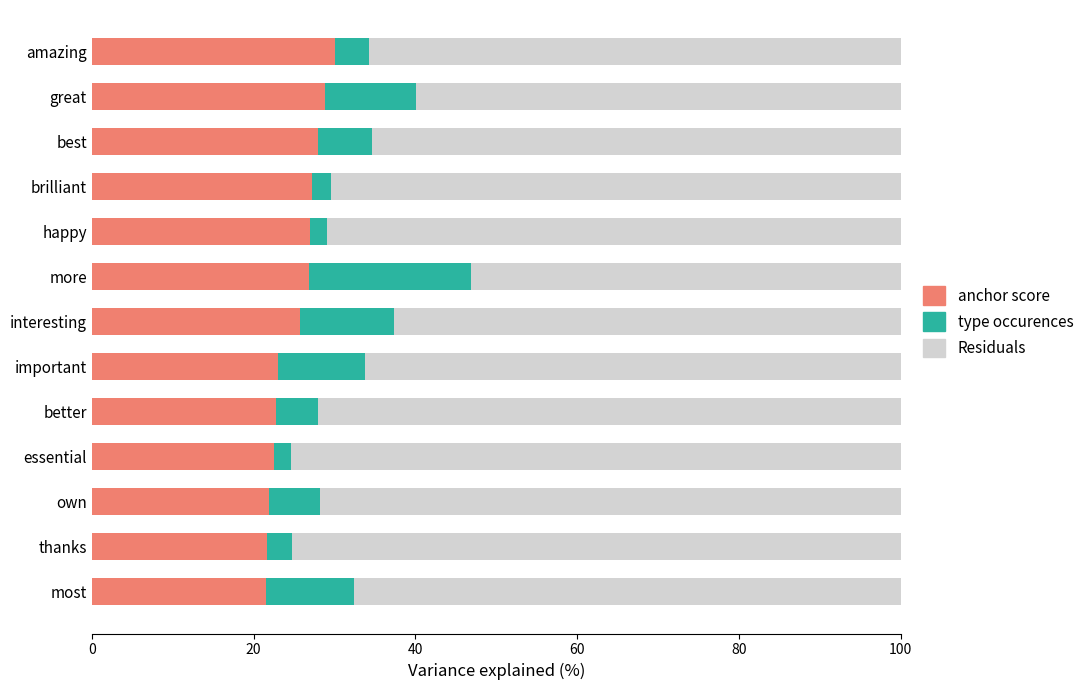

What is the highest value of the anchor score series?

30.0